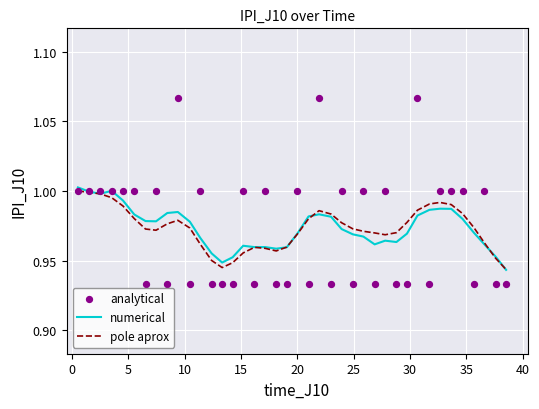

Is the value of pole aprox at 14 greater than the value of analytical at 29?

Yes